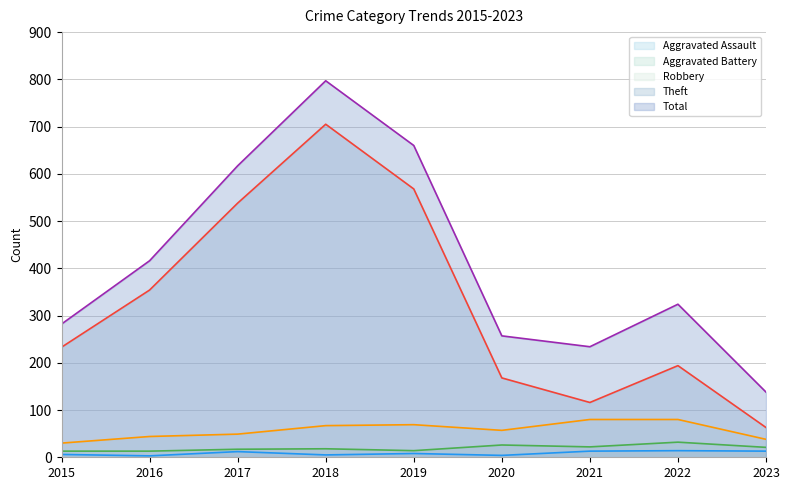

True or false: Theft has more than 0 points higher than both neighbors.

True